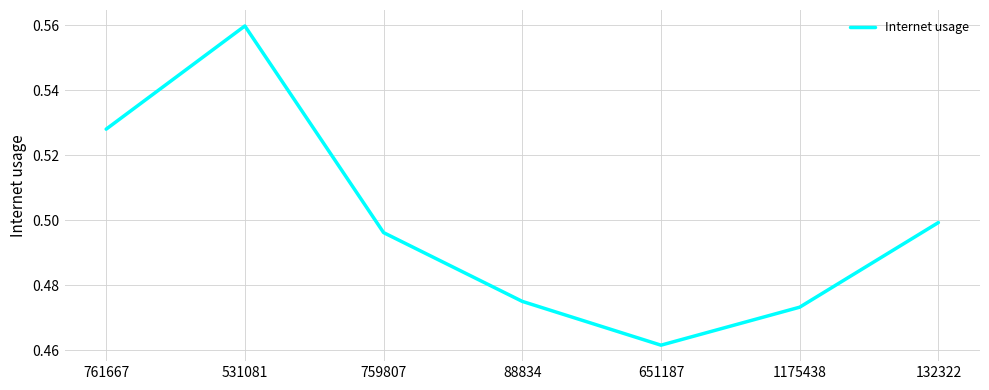

What is the sum of all values?

3.5